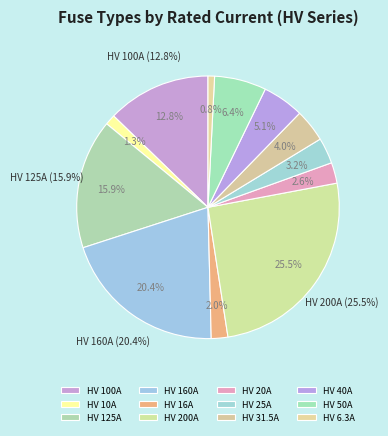

To the nearest percent, what is the average slice percentage?

8%